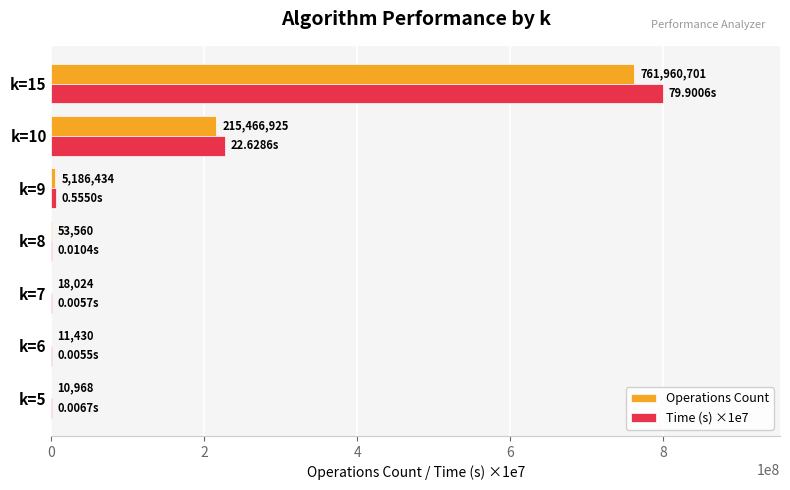

Which series has the largest total across all categories?

Time (s) ×1e7